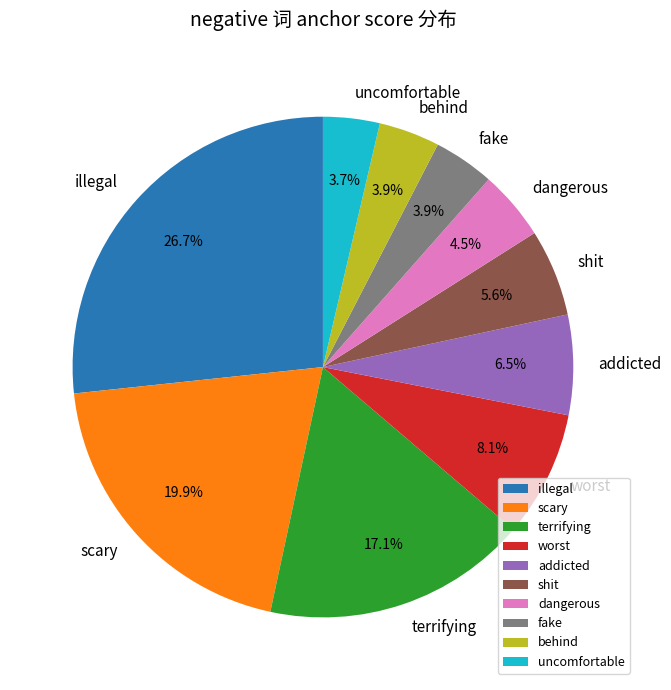

Is addicted the majority of the pie?

No